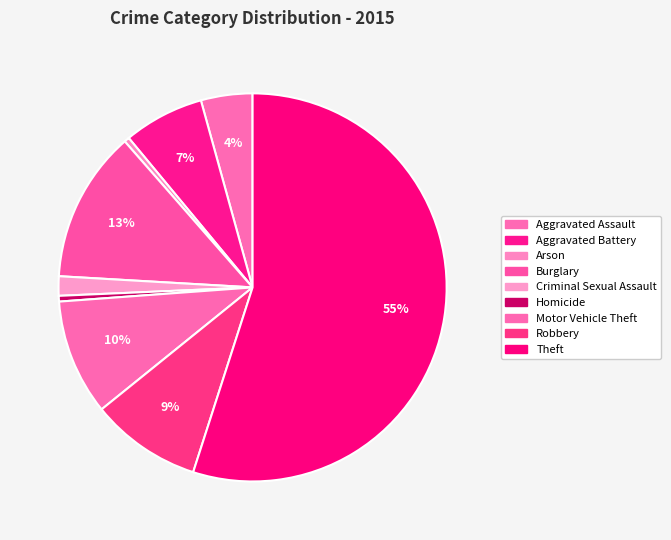

Rank the categories by value from lowest to highest.

Arson, Homicide, Criminal Sexual Assault, Aggravated Assault, Aggravated Battery, Robbery, Motor Vehicle Theft, Burglary, Theft